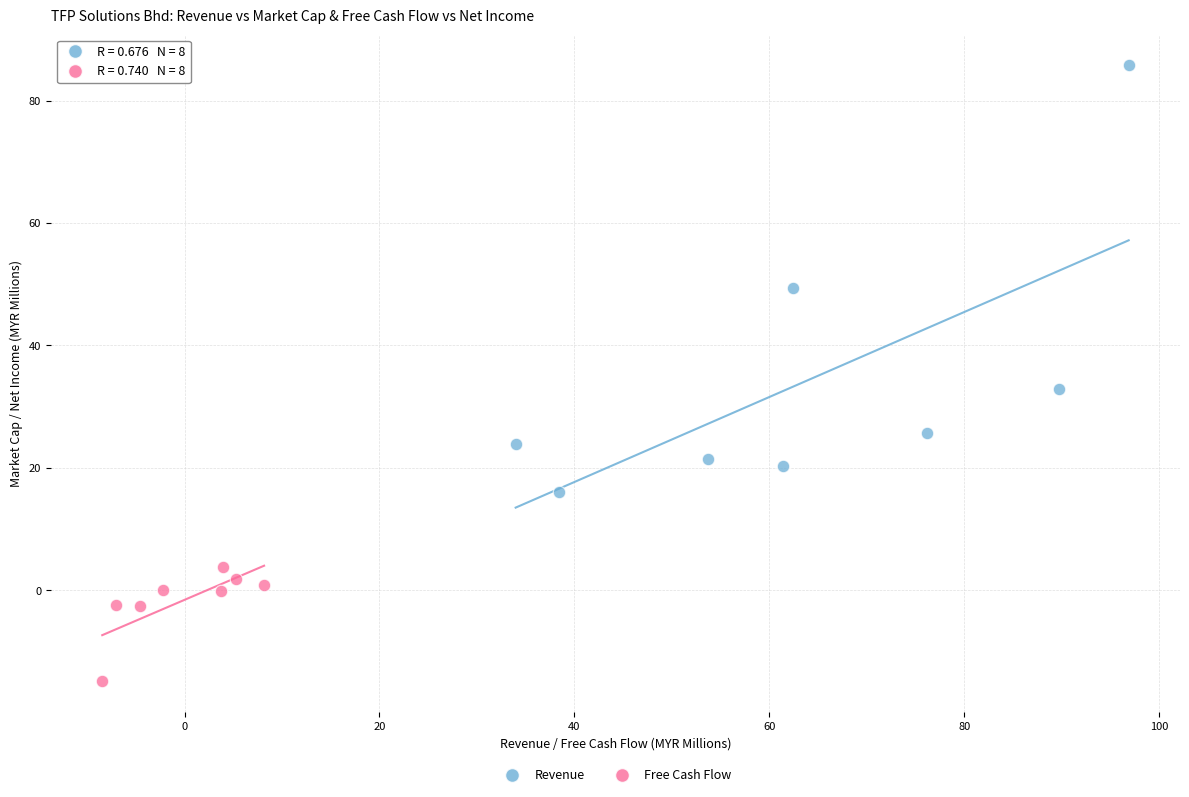

Which series contains the highest Y value?

Revenue